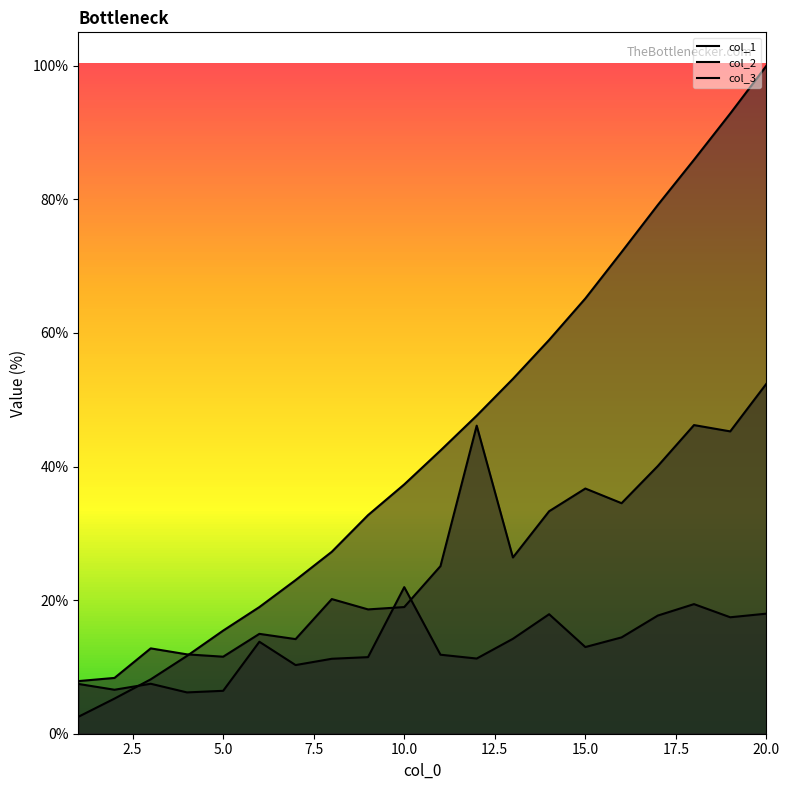

How many values in the col_2 series are below 12?

10